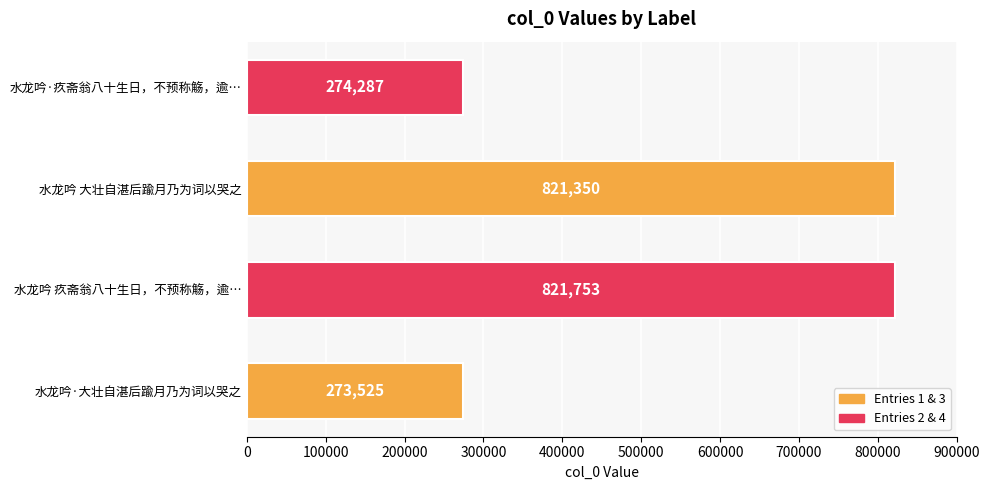

Reading top to bottom, what are all the values shown in this chart?

274287	821350	821753	273525